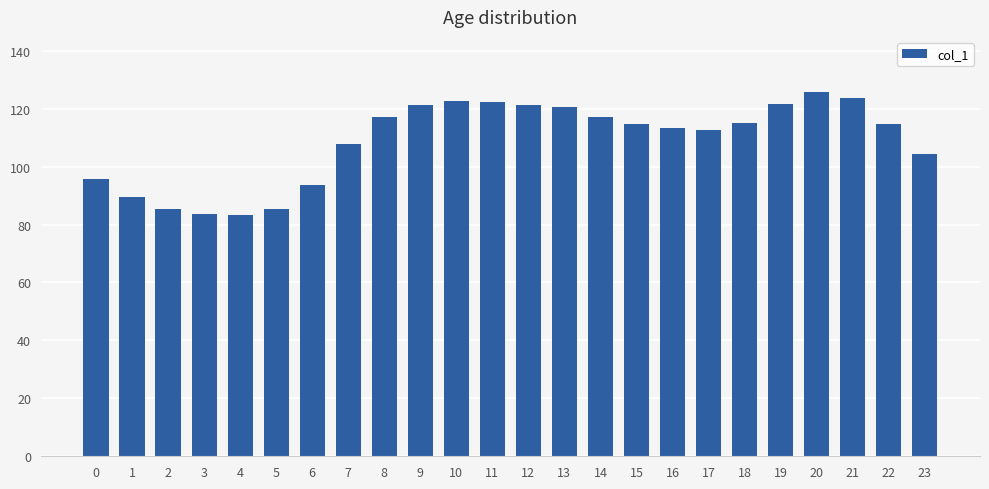

Is it true that the value at 12 is 186.8?

False